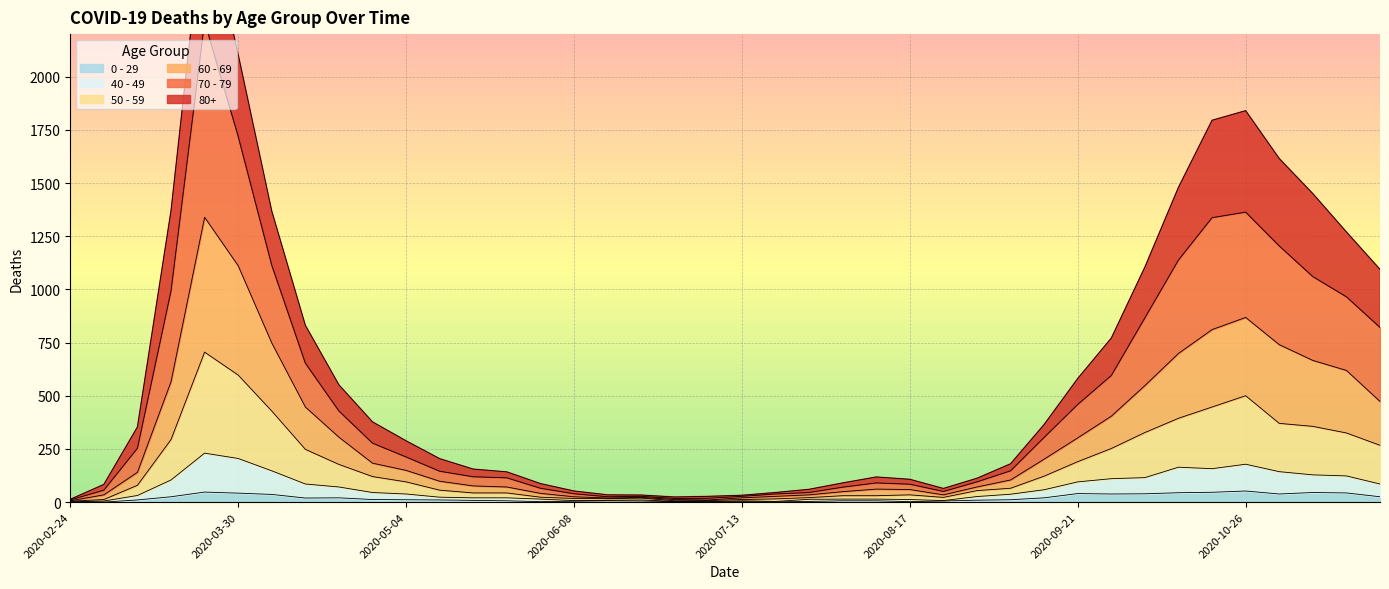

Which category has the lowest value in the 80+ series?

2020-02-24